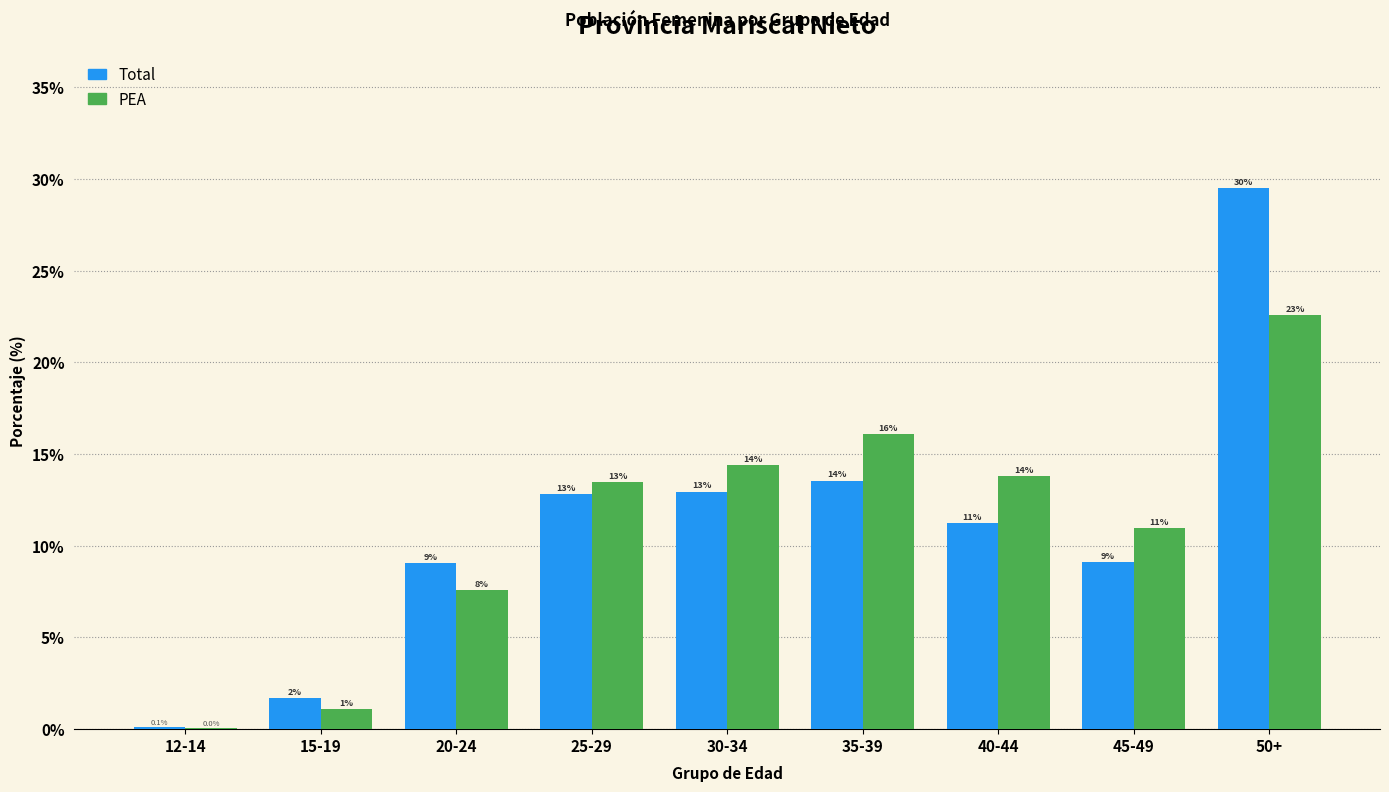

Between 30-34 and 40-44, which series saw the biggest shift?

Total